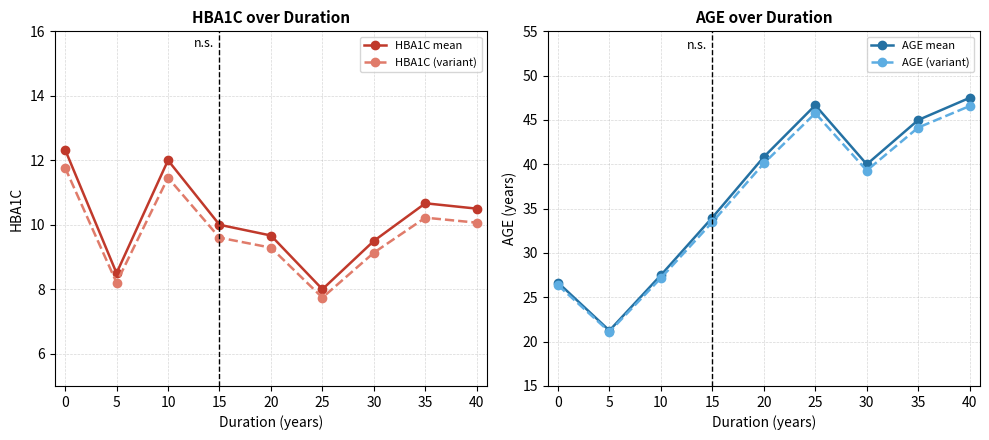

Where is AGE (variant) nearest to the value 33?

15